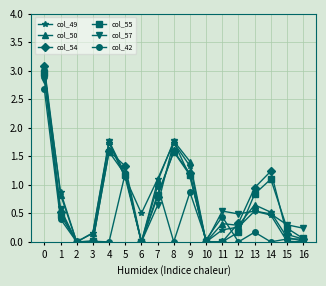

True or false: col_49 has a value of 1.8 at 10.

False